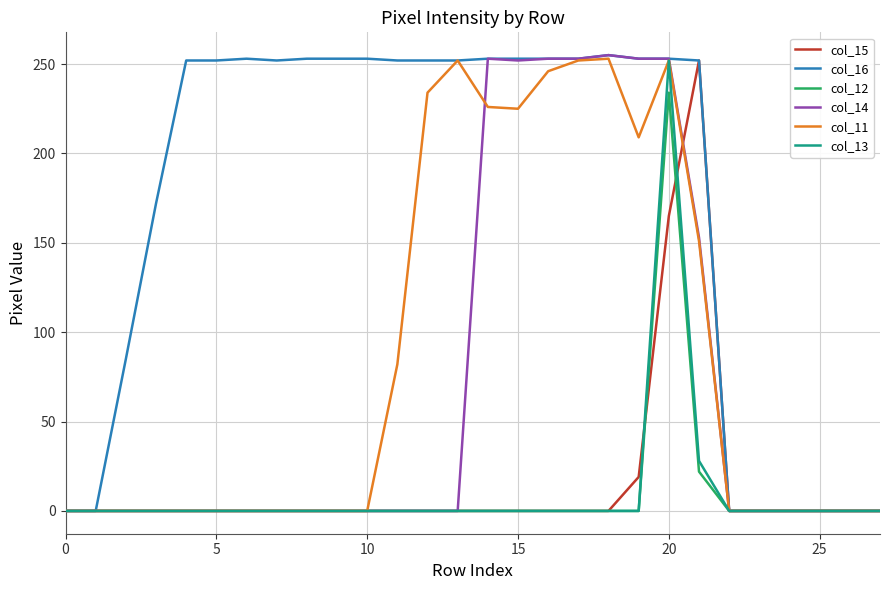

Does the chart have visible grid lines?

Yes